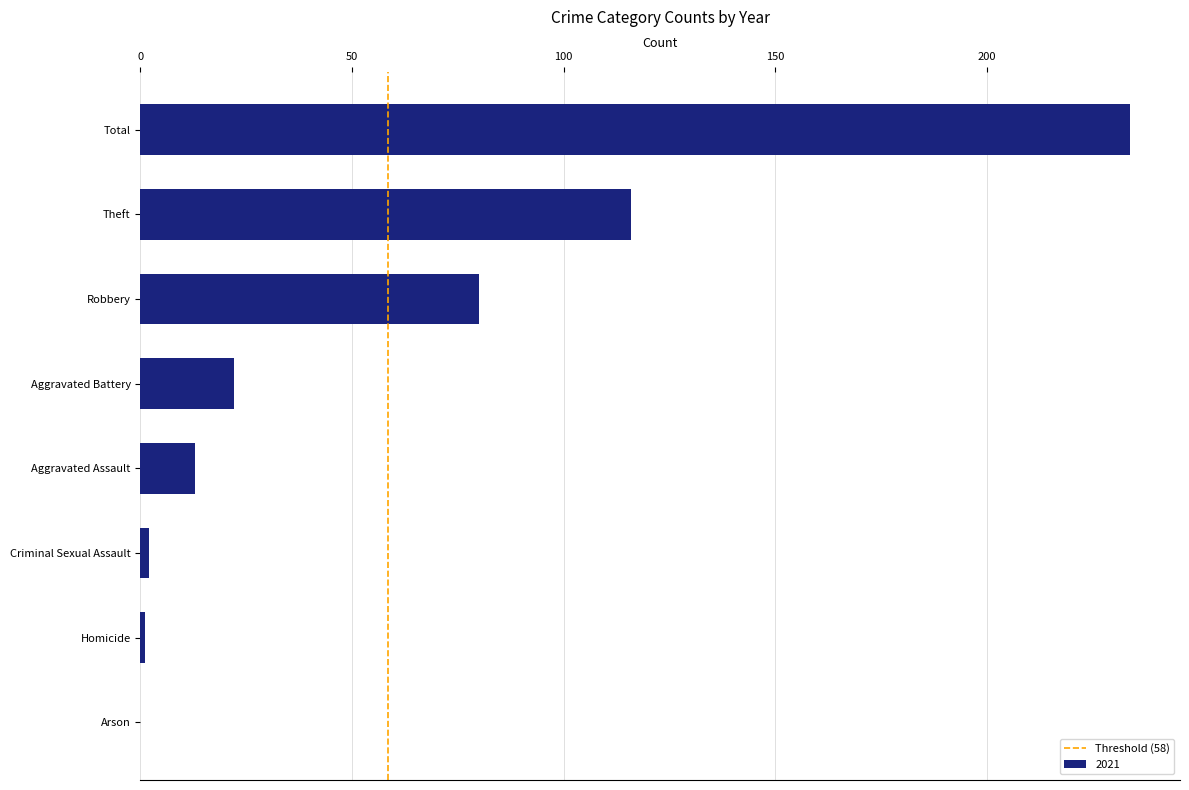

What is the maximum value shown in the chart?

234